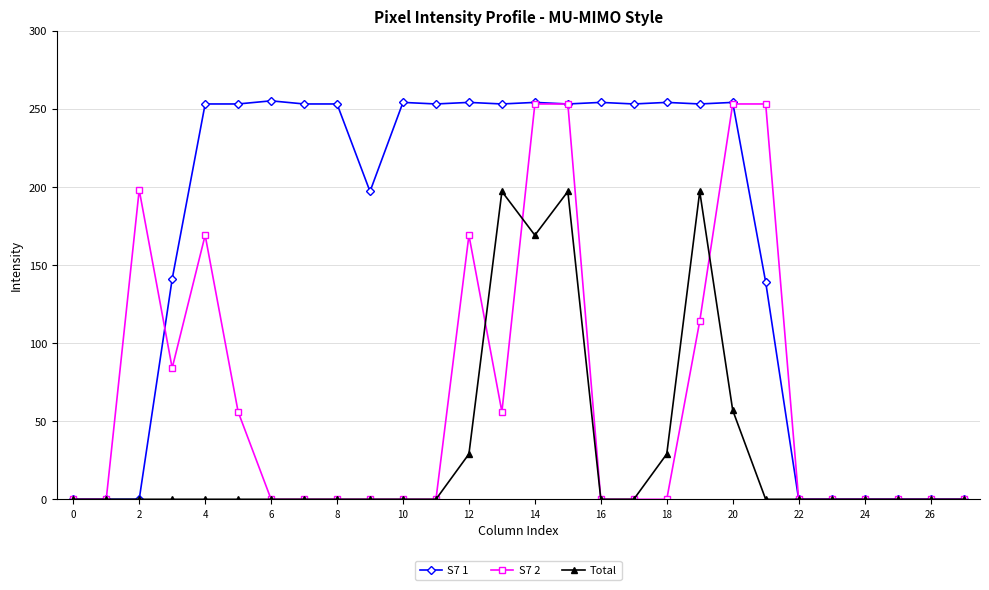

How many lines are shown in the chart?

3